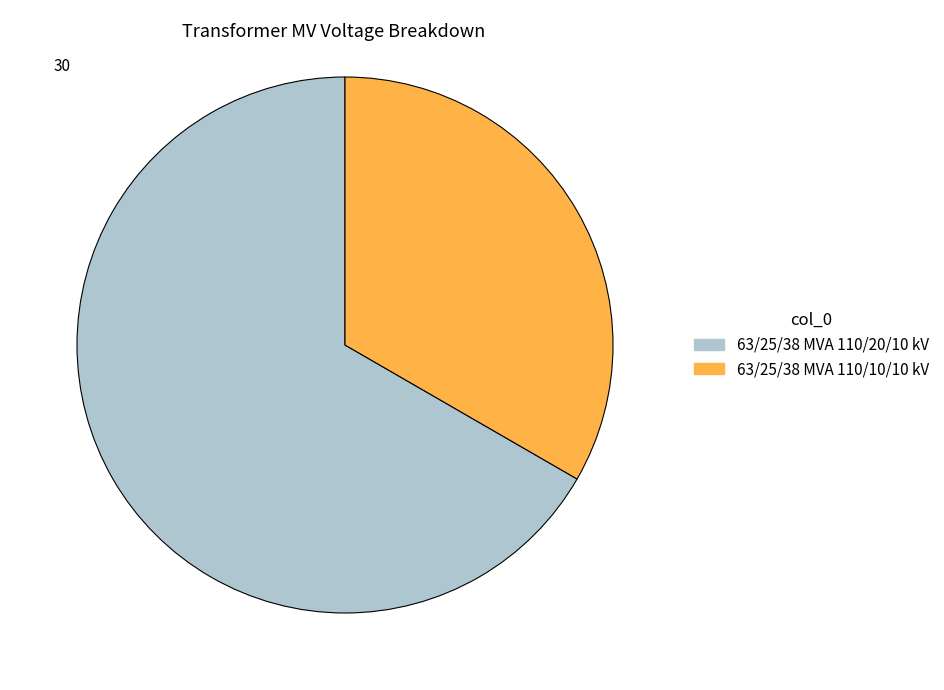

What is the ratio of the value at 63/25/38 MVA 110/10/10 kV to the value at 63/25/38 MVA 110/20/10 kV?

0.5